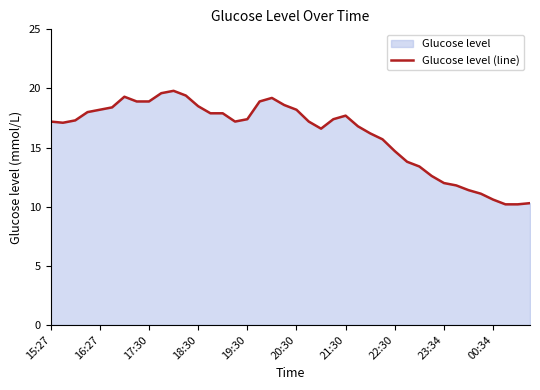

What is the maximum value shown in the chart?

19.8